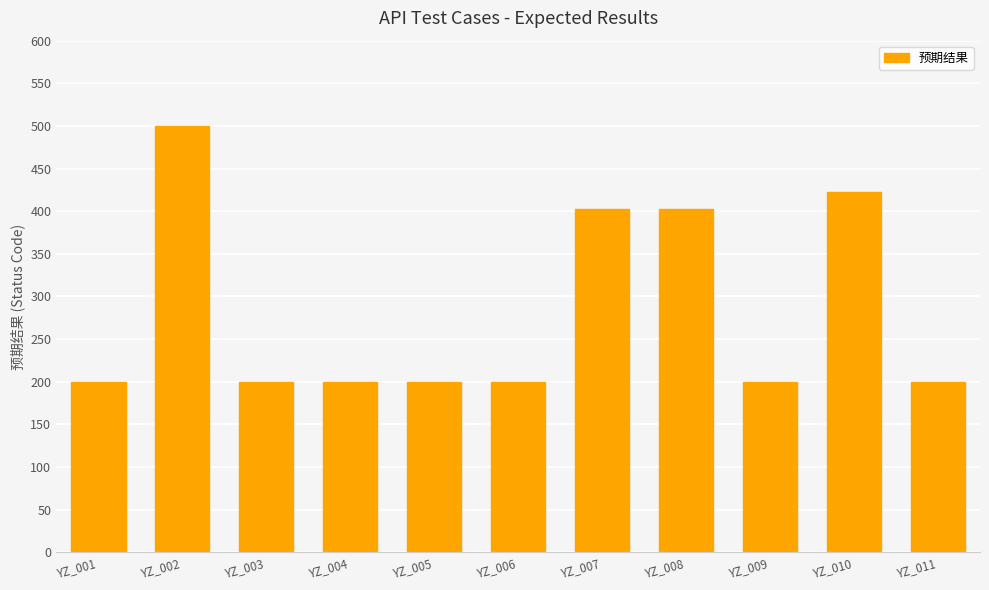

What is the value of the 7th bar from the left?

403